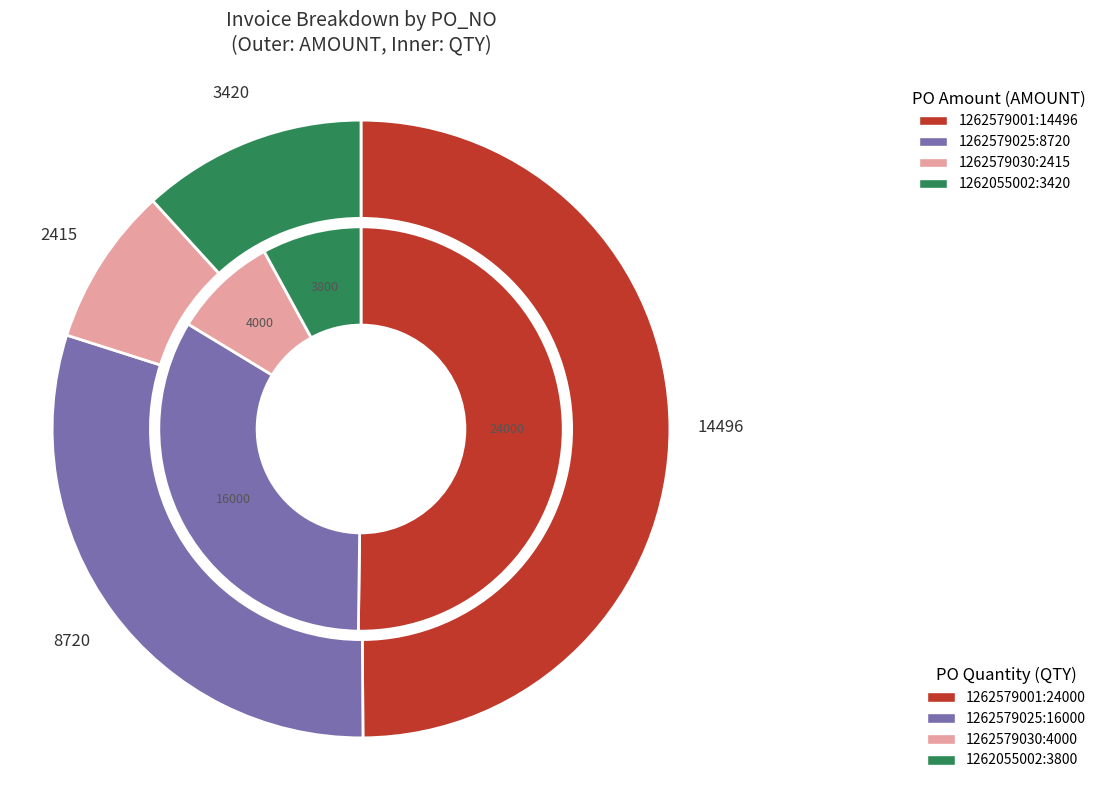

Is there any slice that represents more than half of the pie?

No